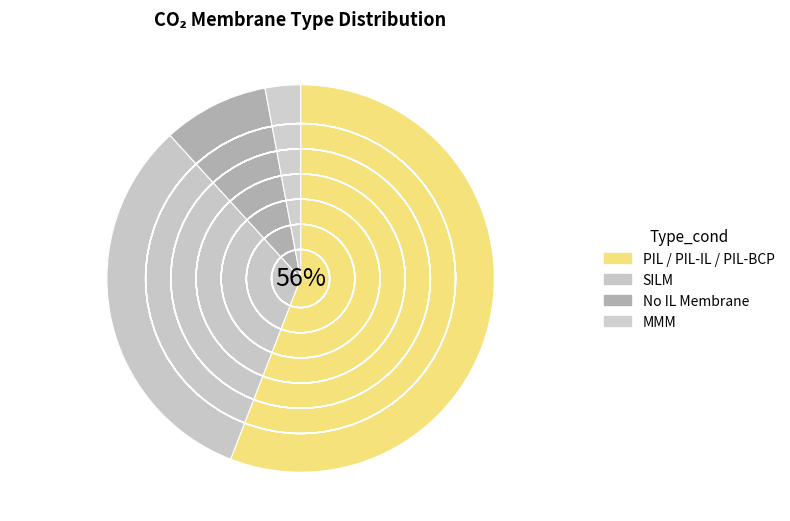

Does SILM account for over 50% of the chart?

No